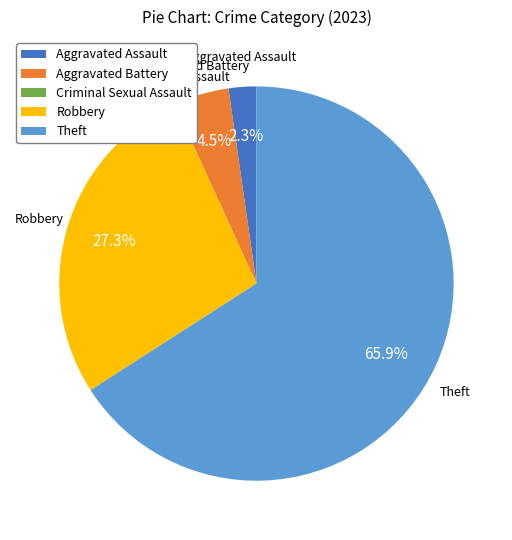

Which has a higher value, Theft or Aggravated Battery?

Theft